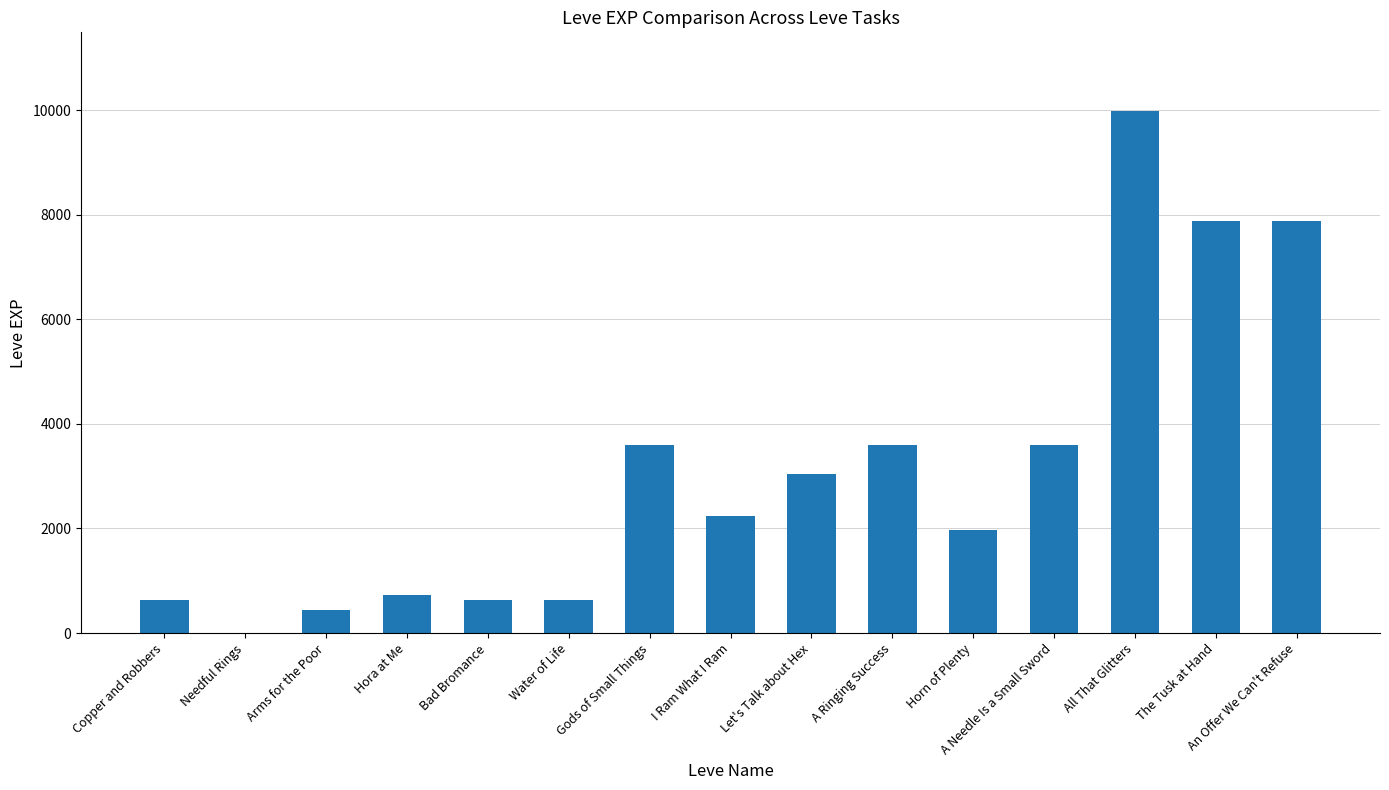

What is the sum of all values?

46861